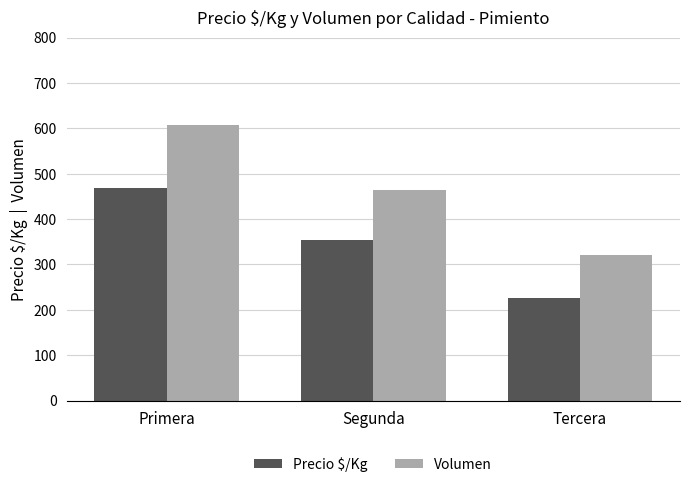

Between Segunda and Tercera, which series saw the biggest shift?

Volumen